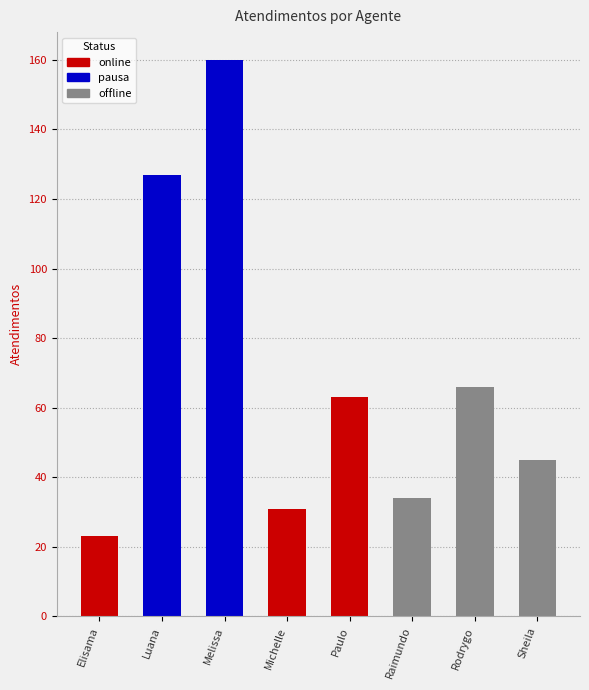

At which label does the data first exceed 63?

Luana Cristine Sa dos Santos